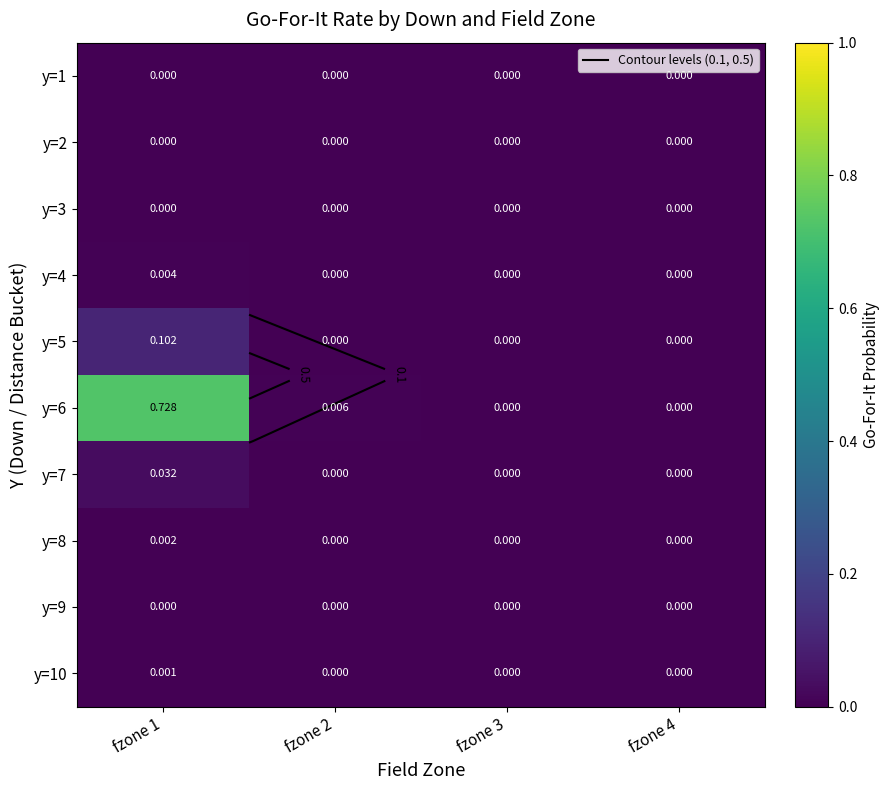

Count the number of categories in the chart.

4